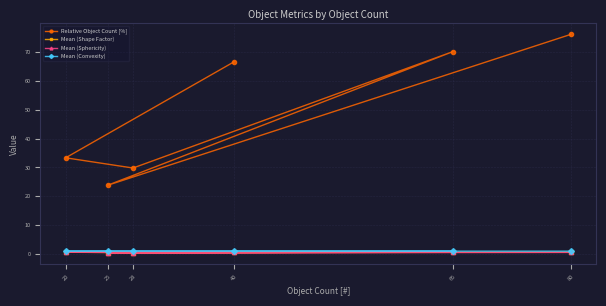

The value of Mean (Convexity) at 80 is 1.6. True or false?

False